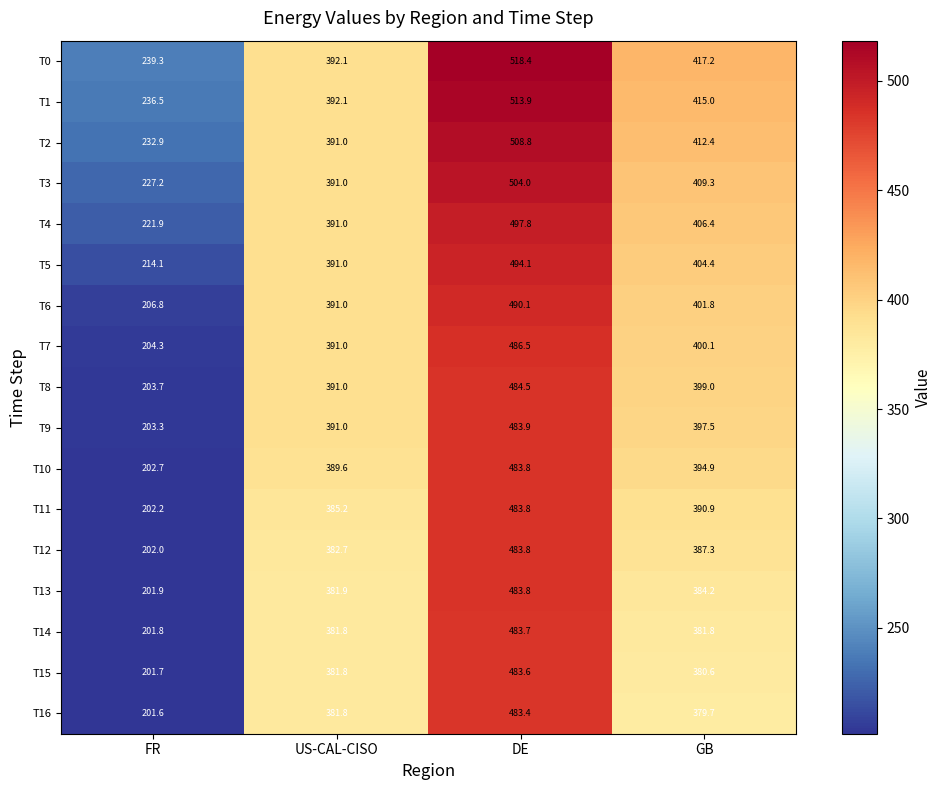

What is the difference between the T13 values at GB and DE?

99.6